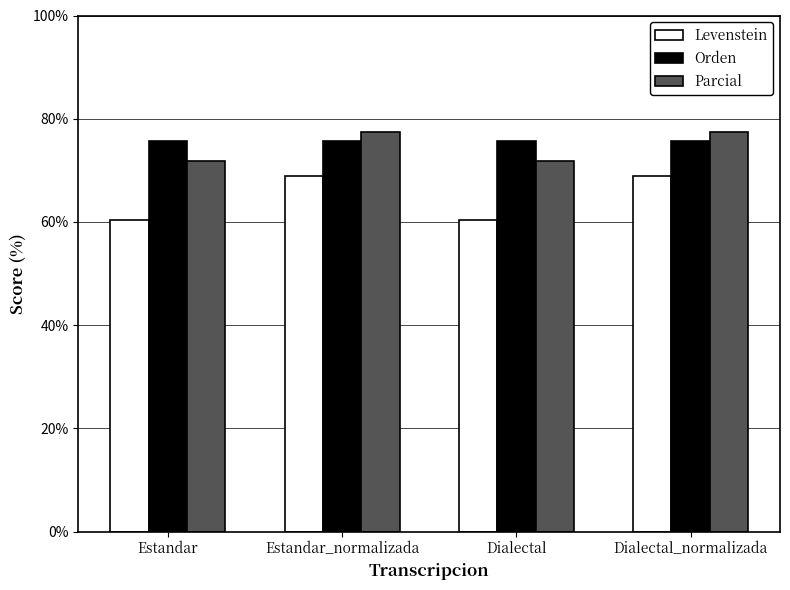

What is the minimum value shown in the chart?

60.4